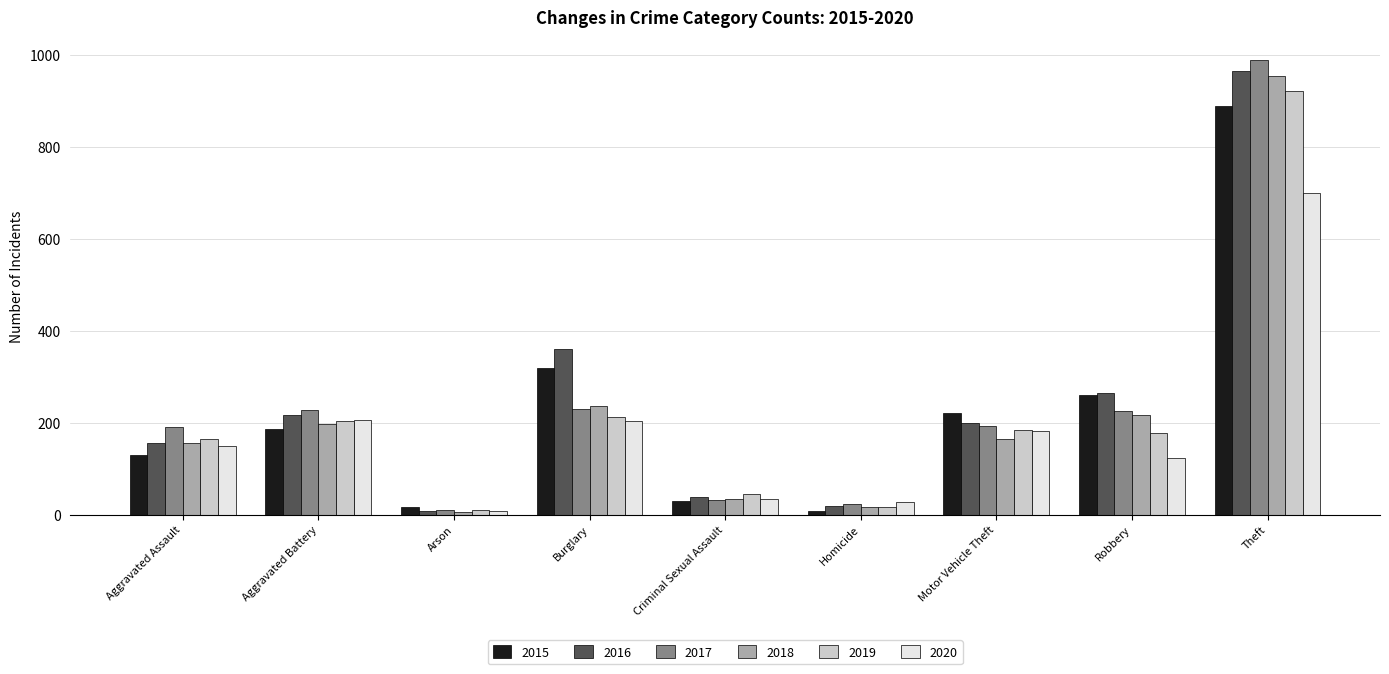

The value of 2015 at Arson is 17. True or false?

True